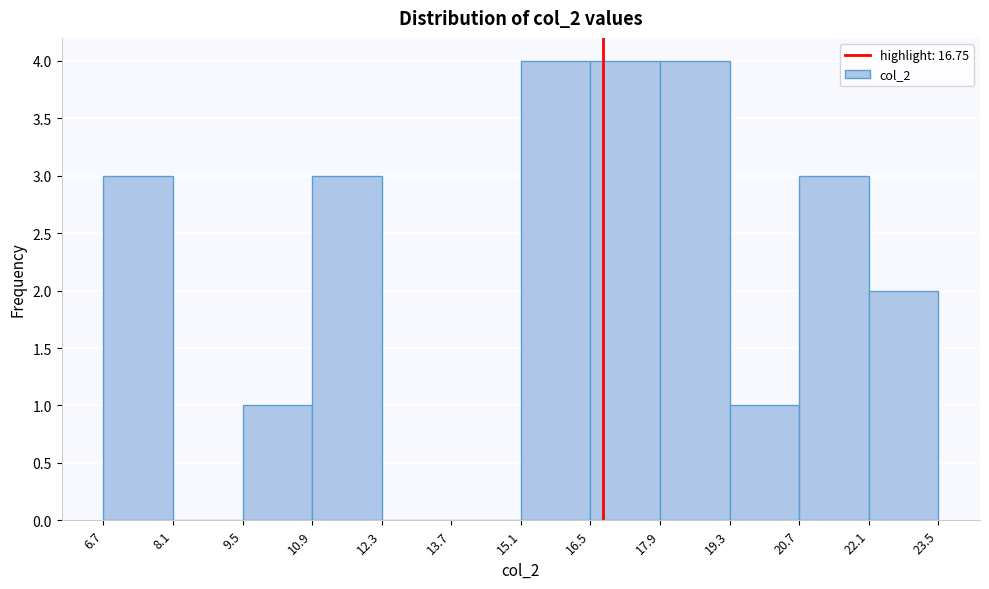

Reading left to right, list every bar in this chart as the range it spans on the x-axis followed by its height. The values are not printed on the chart, so give them approximately, as read against the axis.

6.7 to 8.1: 3
8.1 to 9.5: 0
9.5 to 10.9: 1
10.9 to 12.3: 3
12.3 to 13.7: 0
13.7 to 15.1: 0
15.1 to 16.5: 4
16.5 to 17.9: 4
17.9 to 19.3: 4
19.3 to 20.7: 1
20.7 to 22.1: 3
22.1 to 23.5: 2